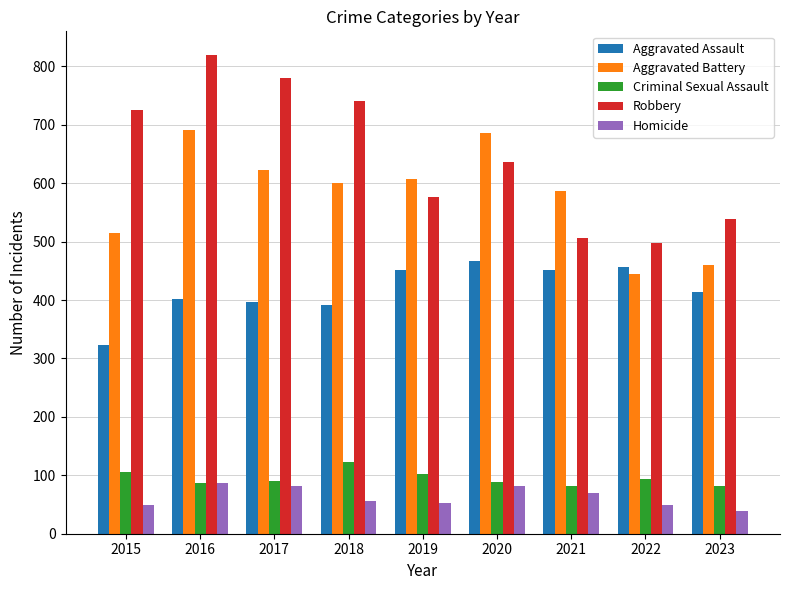

Is it true that Criminal Sexual Assault equals 91 at 2017?

True